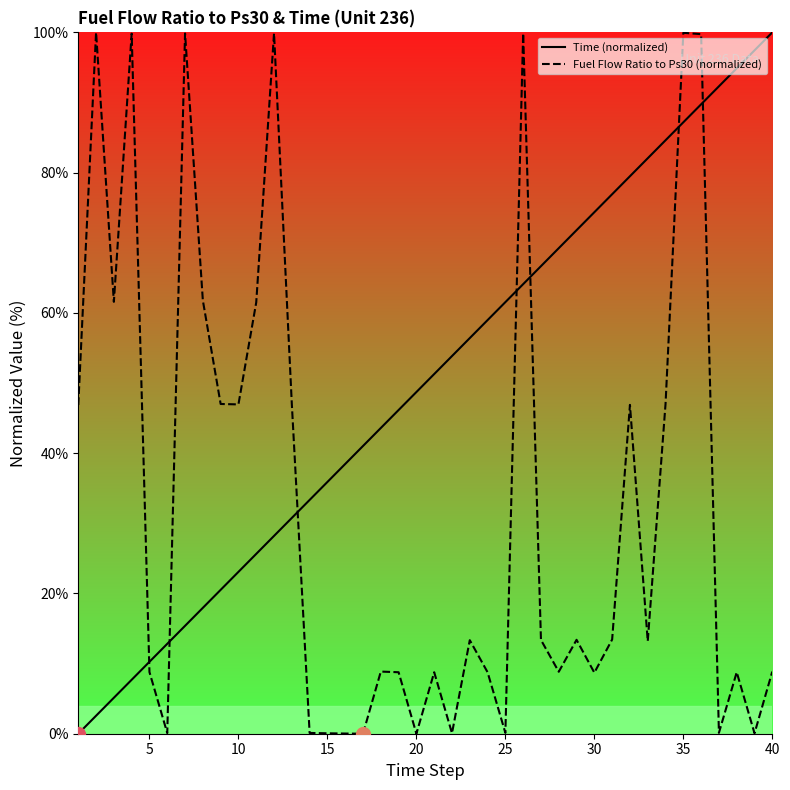

What are all the series names shown in the legend?

Time, Fuel Flow Ratio to Ps30